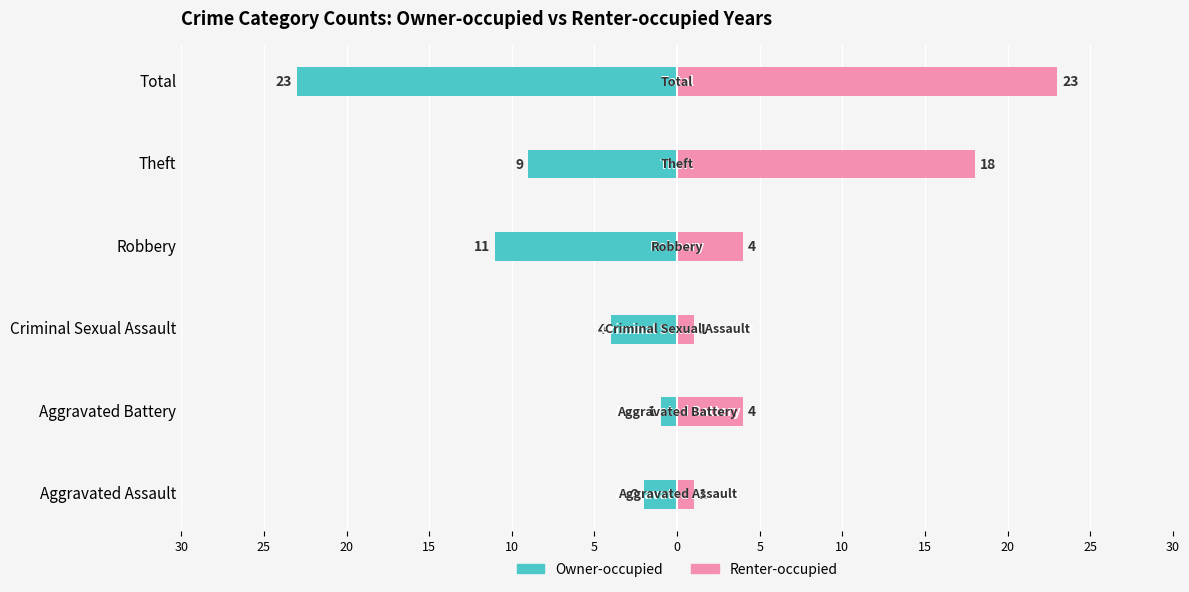

How many bars are there in total?

12